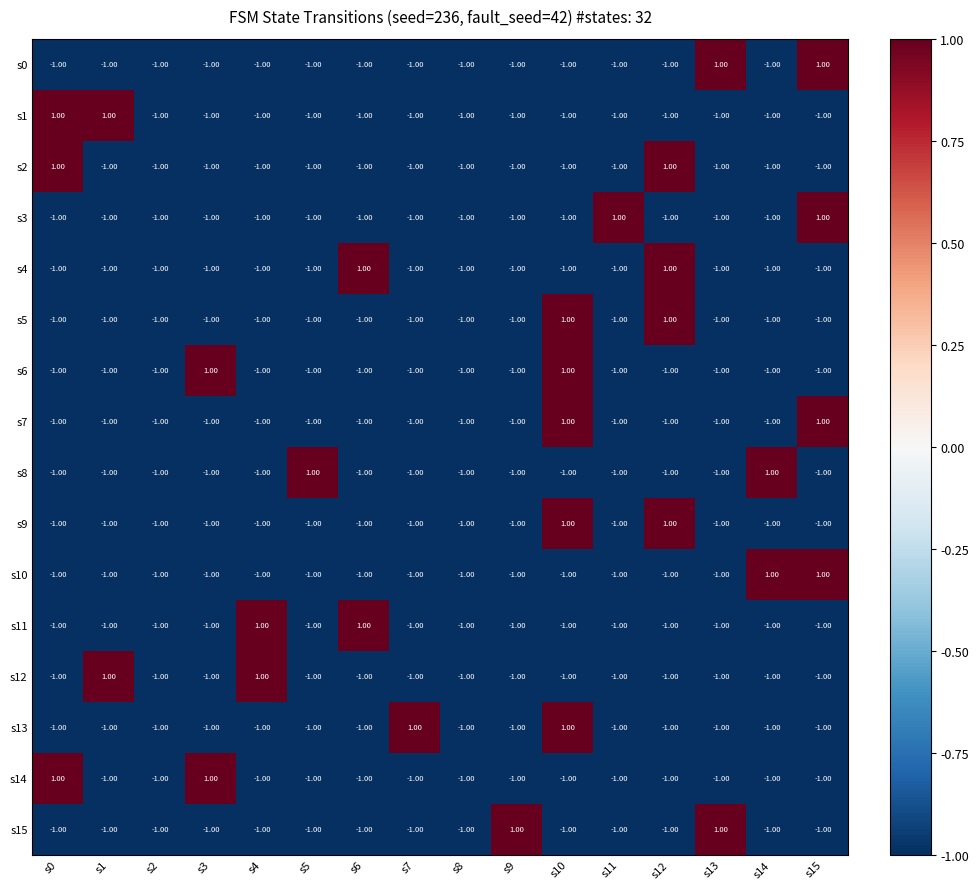

How many positive values does the s4 series have?

2